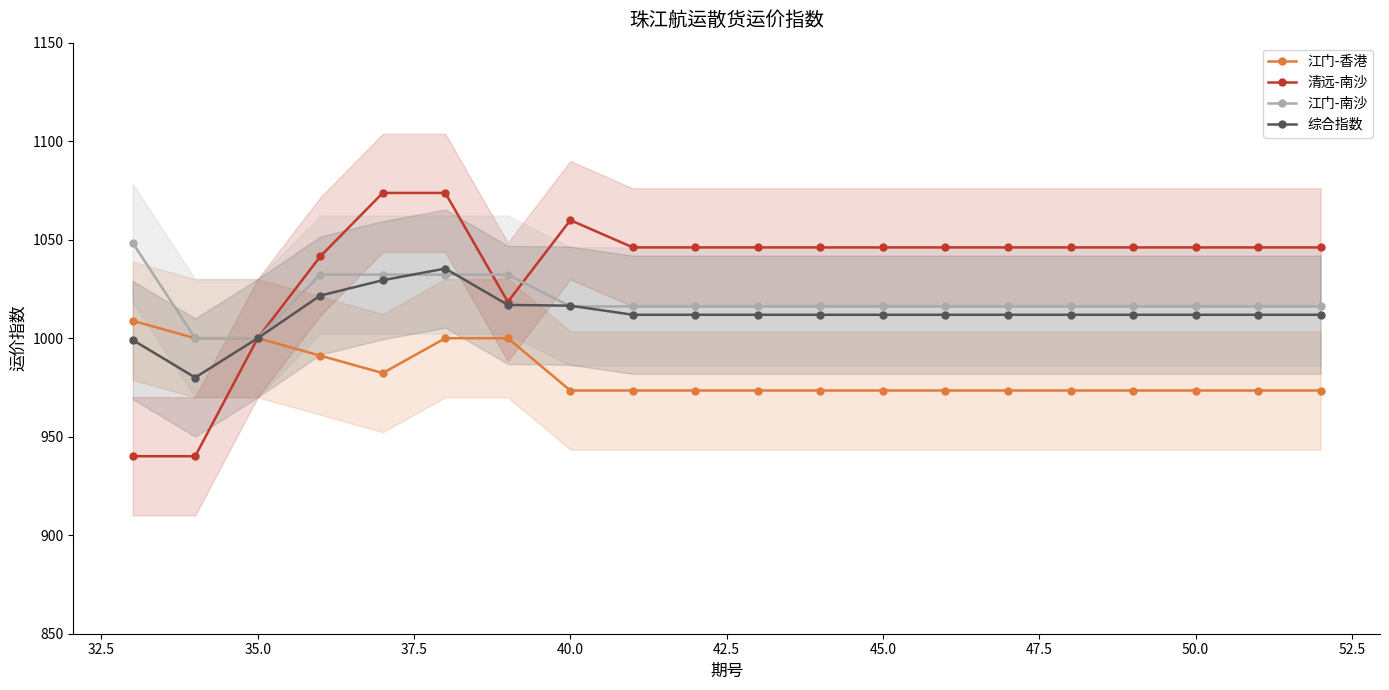

Is it true that 江门-南沙 equals 1360.3 at 45.0?

False